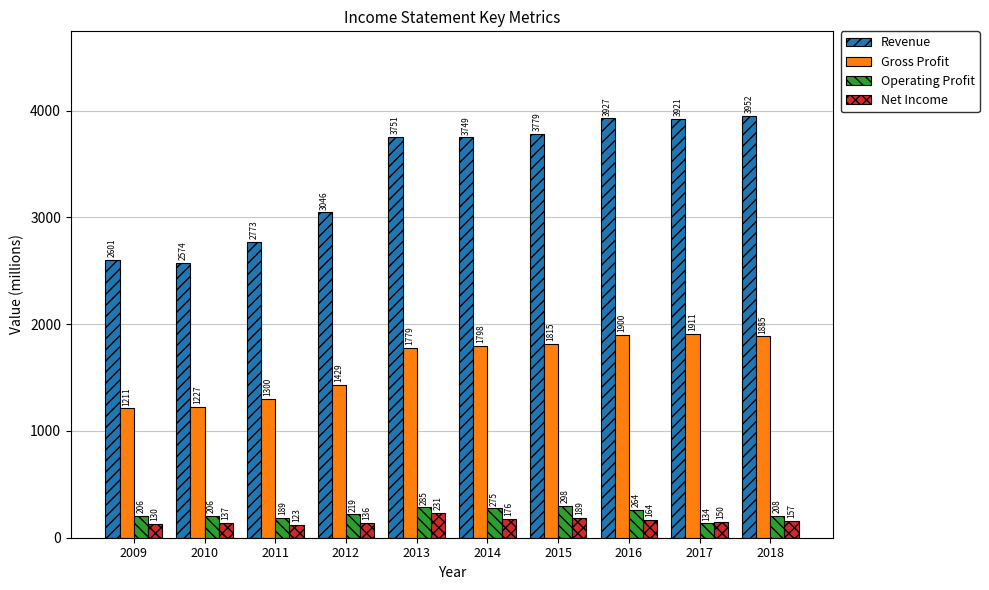

What is the sum of all Operating Profit values?

2284